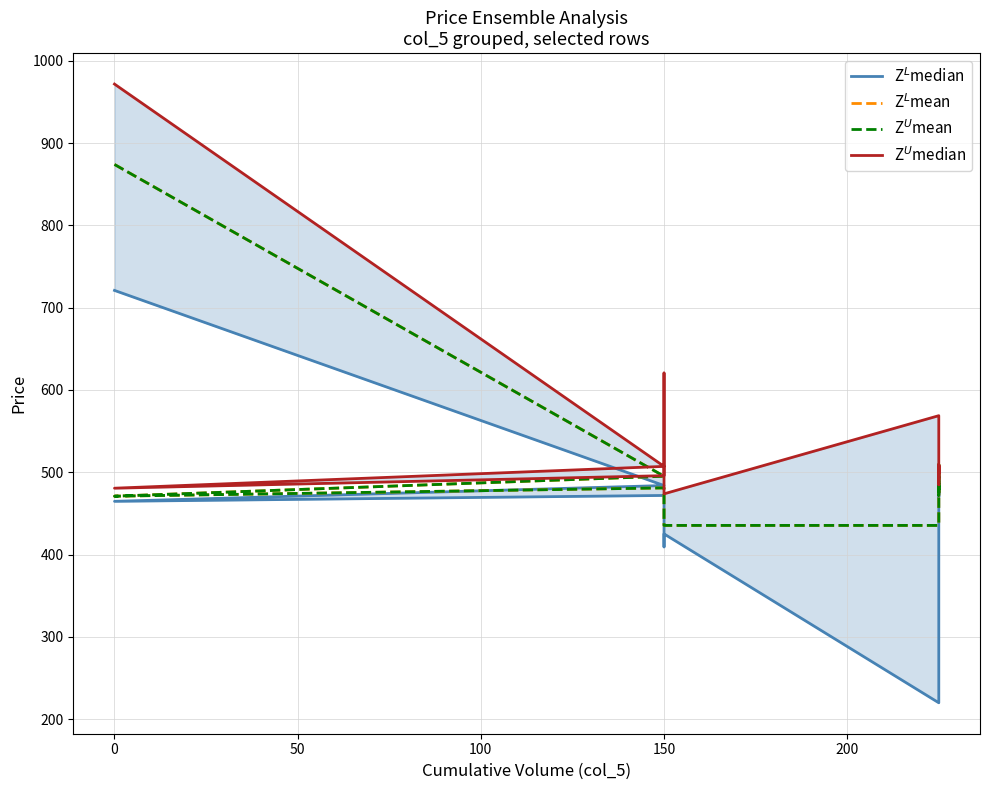

List the series in order of their peak value, lowest first.

Z$^L$median, Z$^L$mean, Z$^U$mean, Z$^U$median